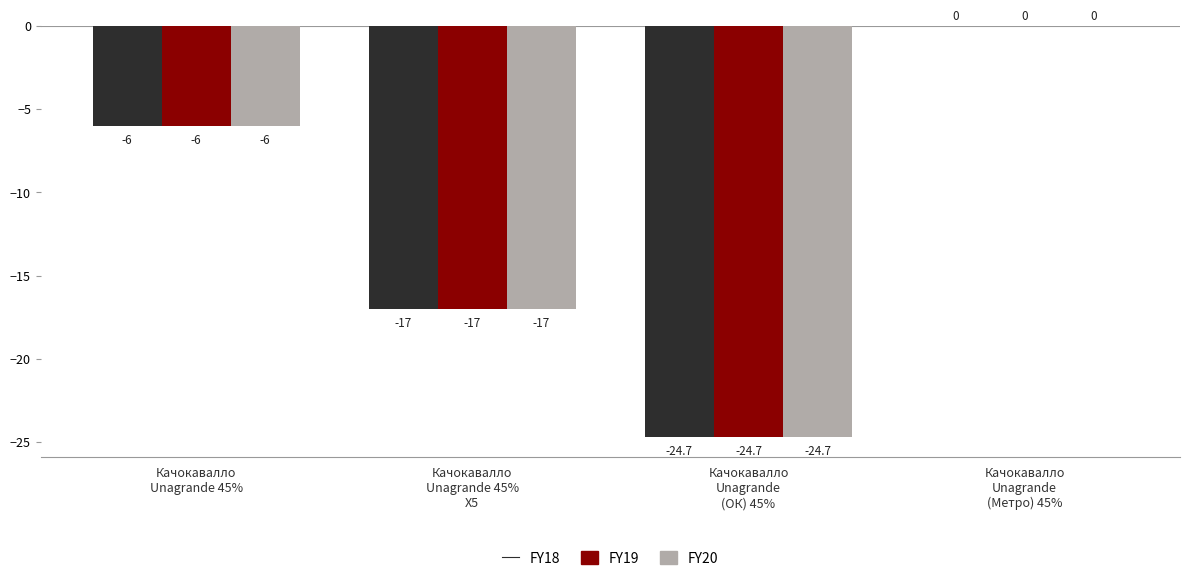

Count the number of categories in the chart.

4